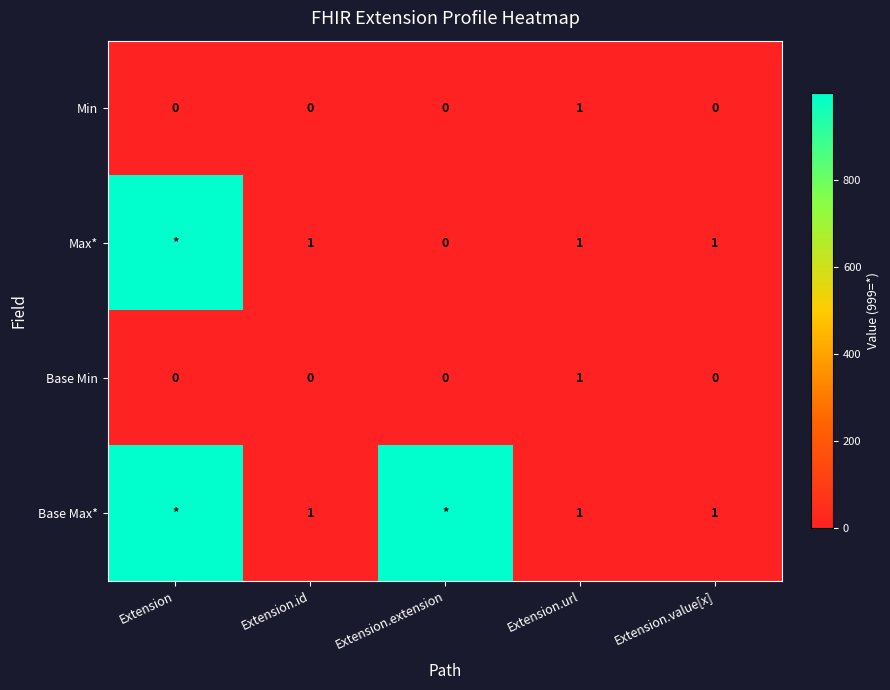

At which category is the sum across all series the highest?

Extension